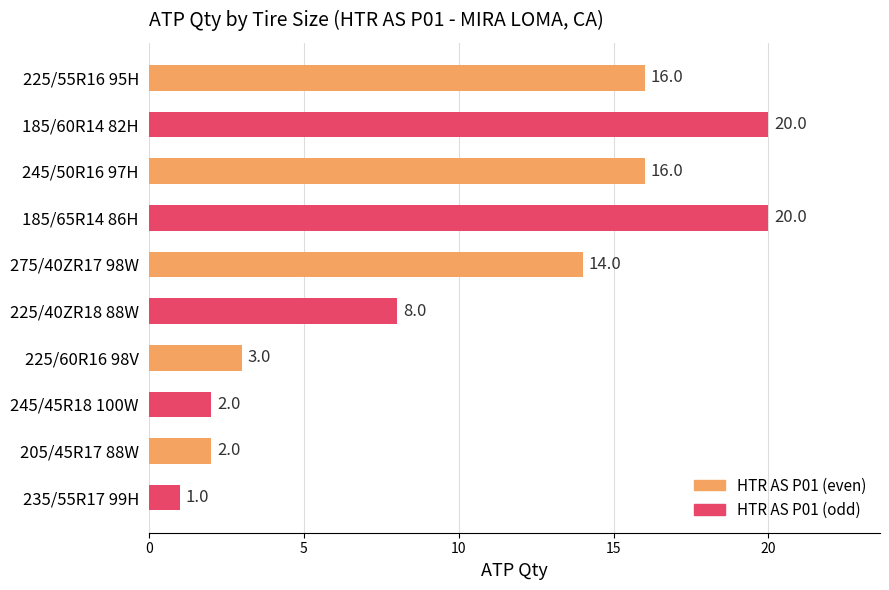

What is the difference between the maximum and second lowest values?

18